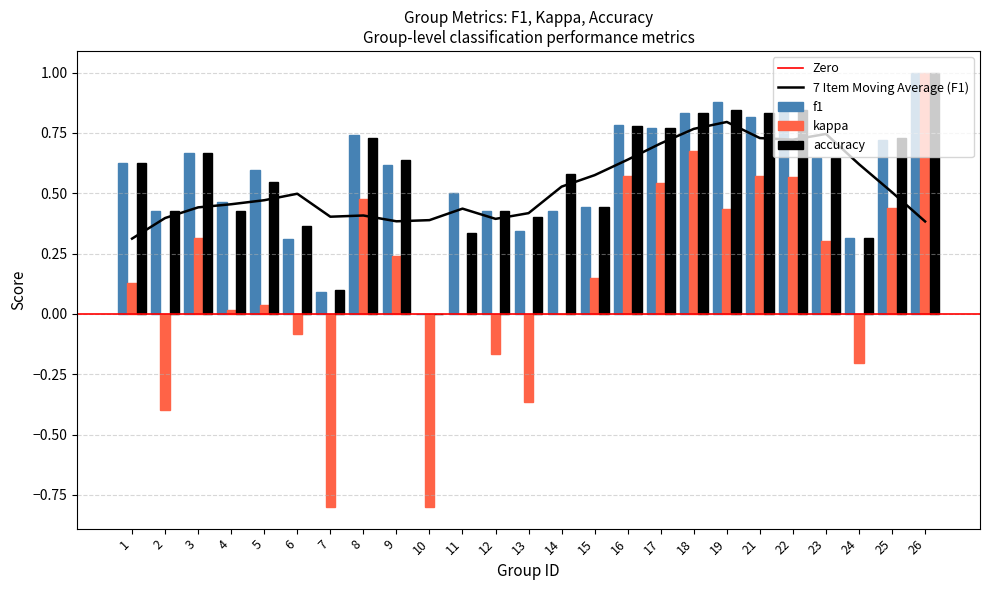

Is the value of f1 at 25 greater than the value of accuracy at 2?

Yes